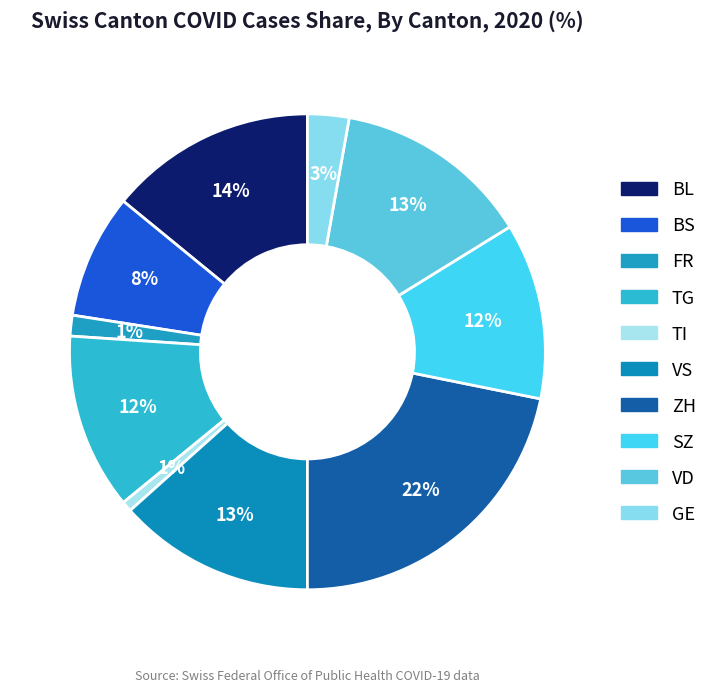

How many segments does this pie chart have?

10